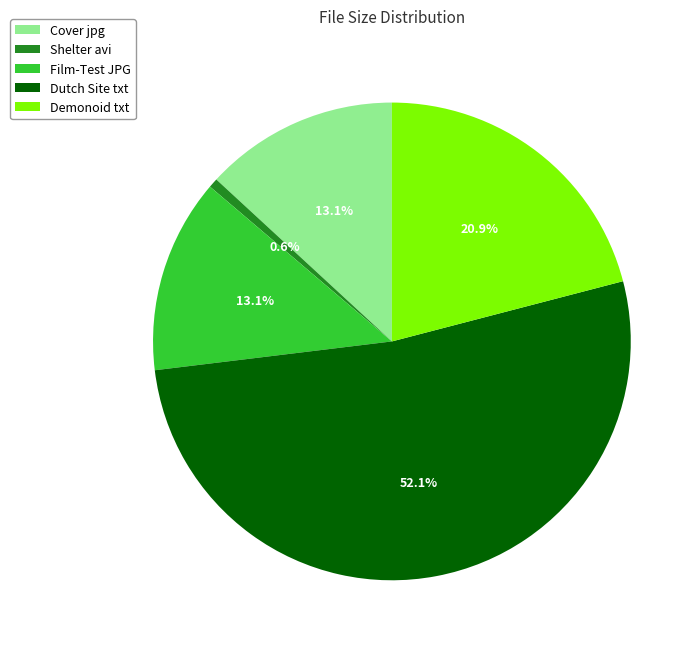

Which category has the biggest portion of the pie?

Dutch Site txt